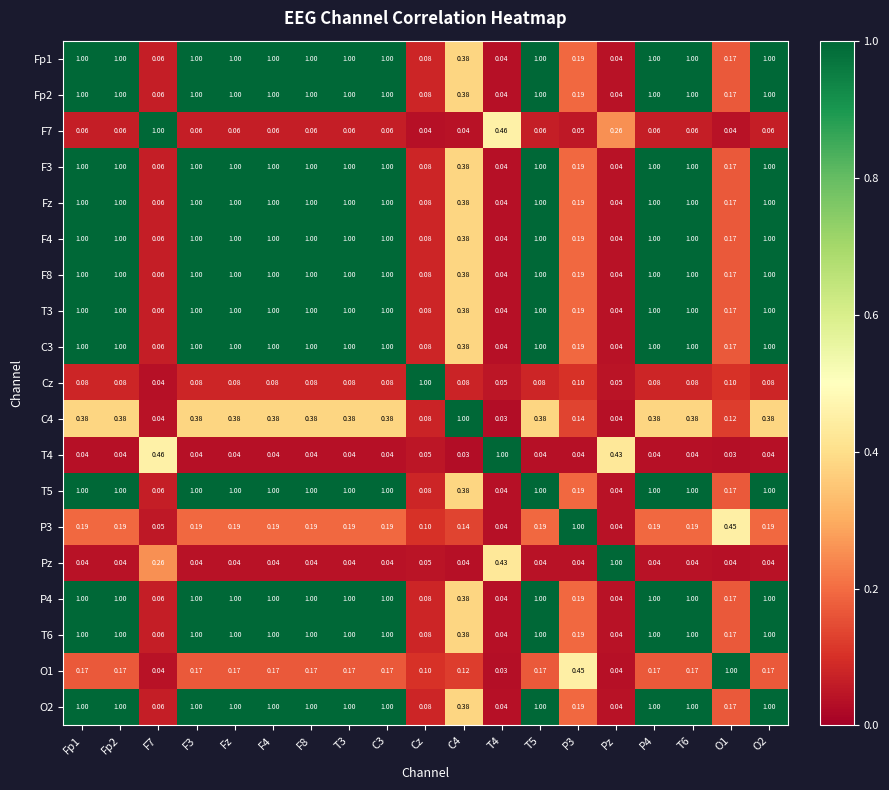

At P3, list the series in order from largest to smallest.

P3, O1, T3, T5, P4, T6, O2, Fp1, Fp2, F3, Fz, F4, F8, C3, C4, Cz, F7, Pz, T4